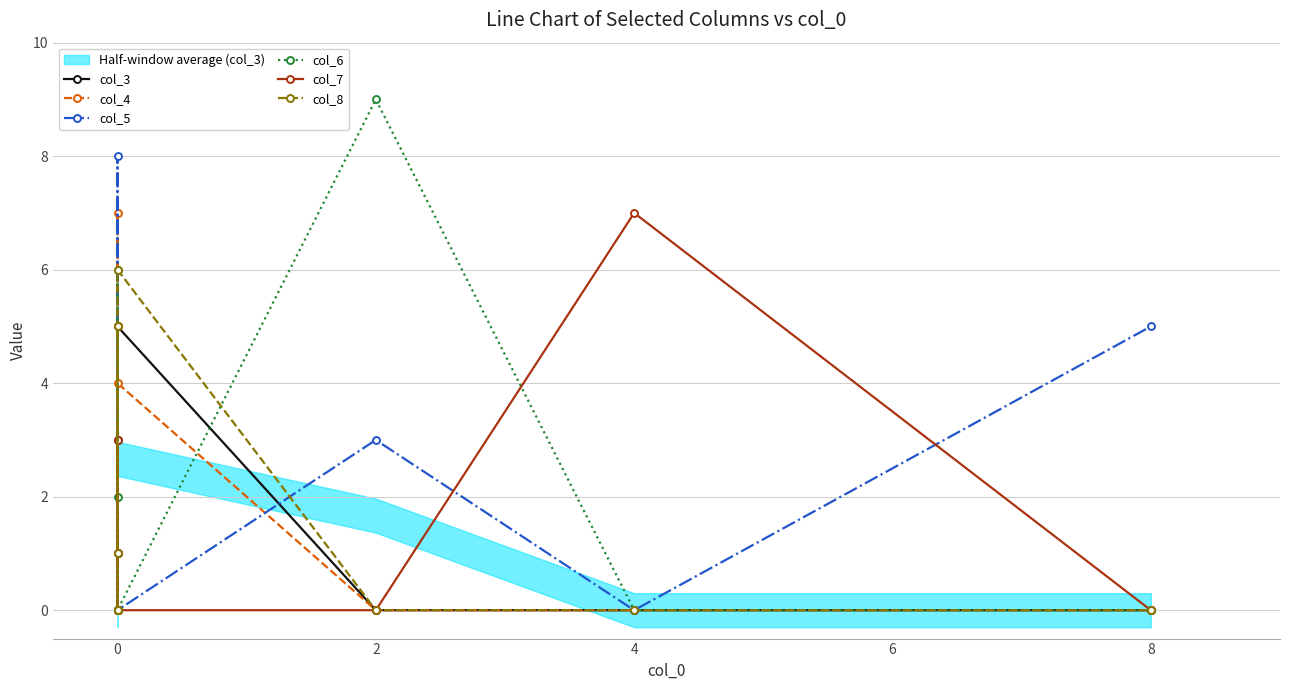

What is the label of the 9th point from the left?

8